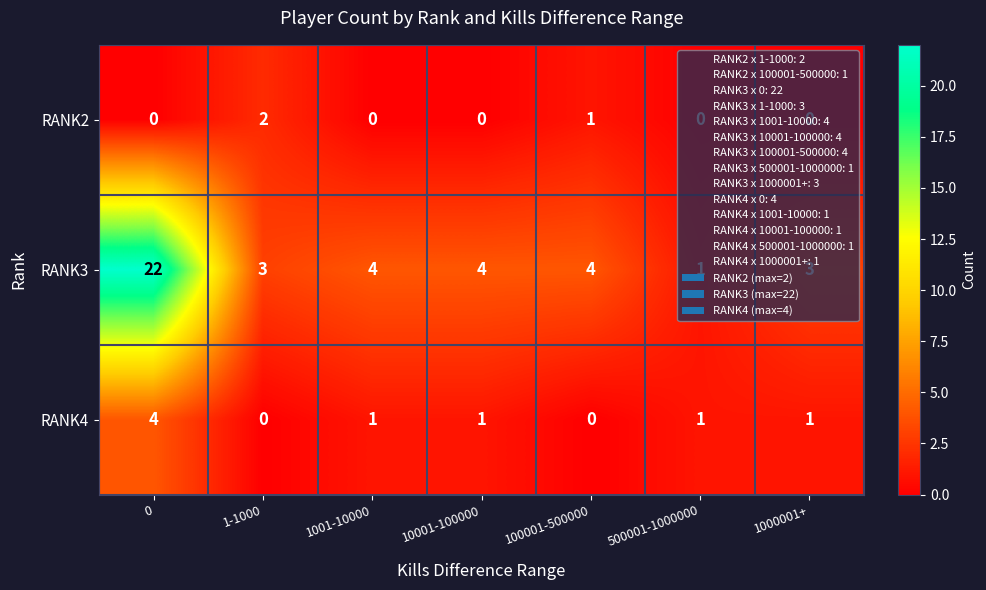

What is the spread (max minus min) of values at 1-1000?

3